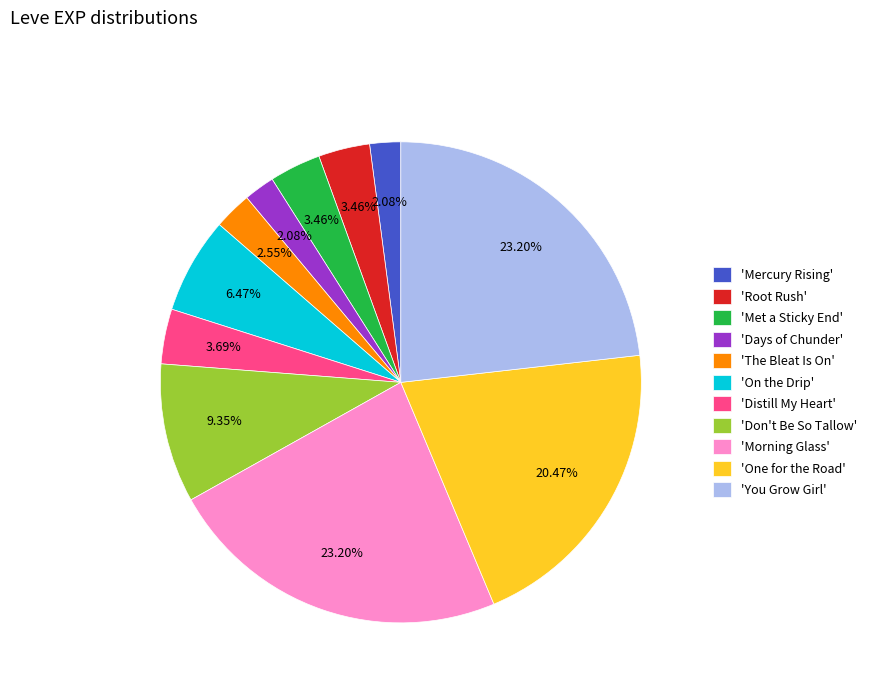

Is there any slice that represents more than half of the pie?

No